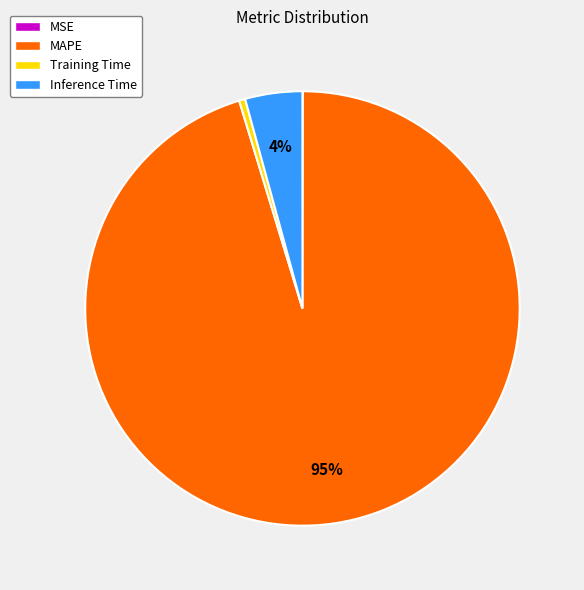

To the nearest percent, what is the combined percentage of MAPE and Inference Time?

100%